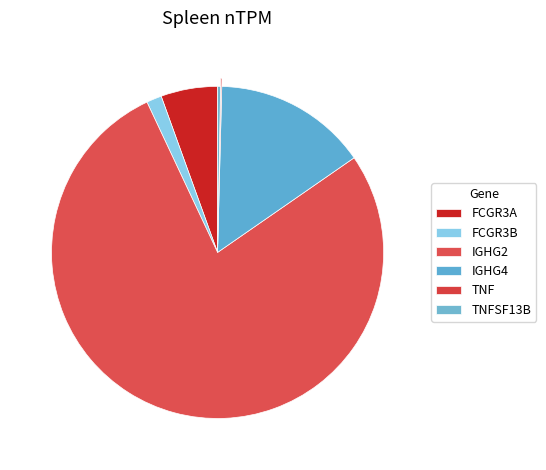

Rank the categories by value from lowest to highest.

TNF, TNFSF13B, FCGR3B, FCGR3A, IGHG4, IGHG2